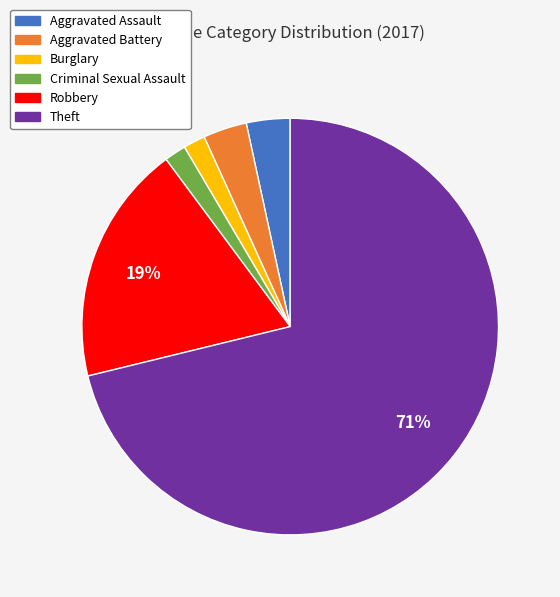

To the nearest percent, what is the difference between the largest and smallest slice percentages?

69%